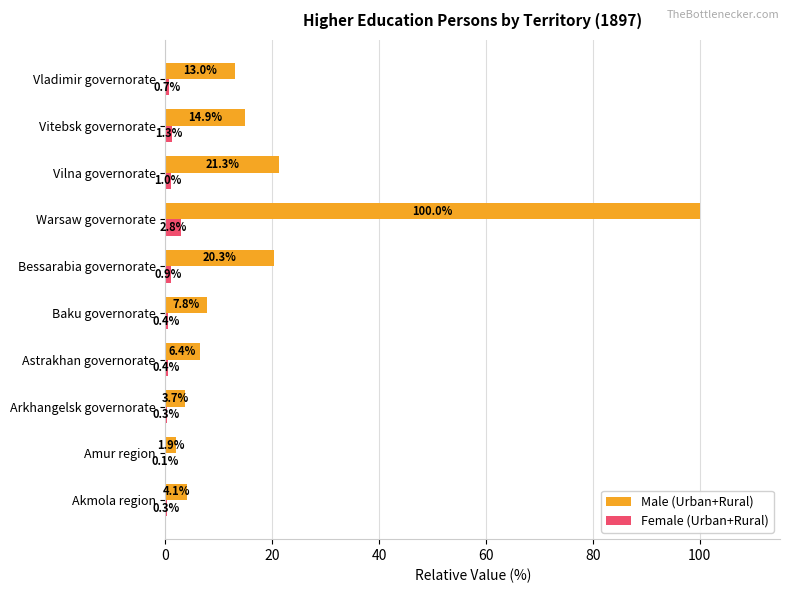

What value does the Female (Urban+Rural) series have at Warsaw governorate?

2.8